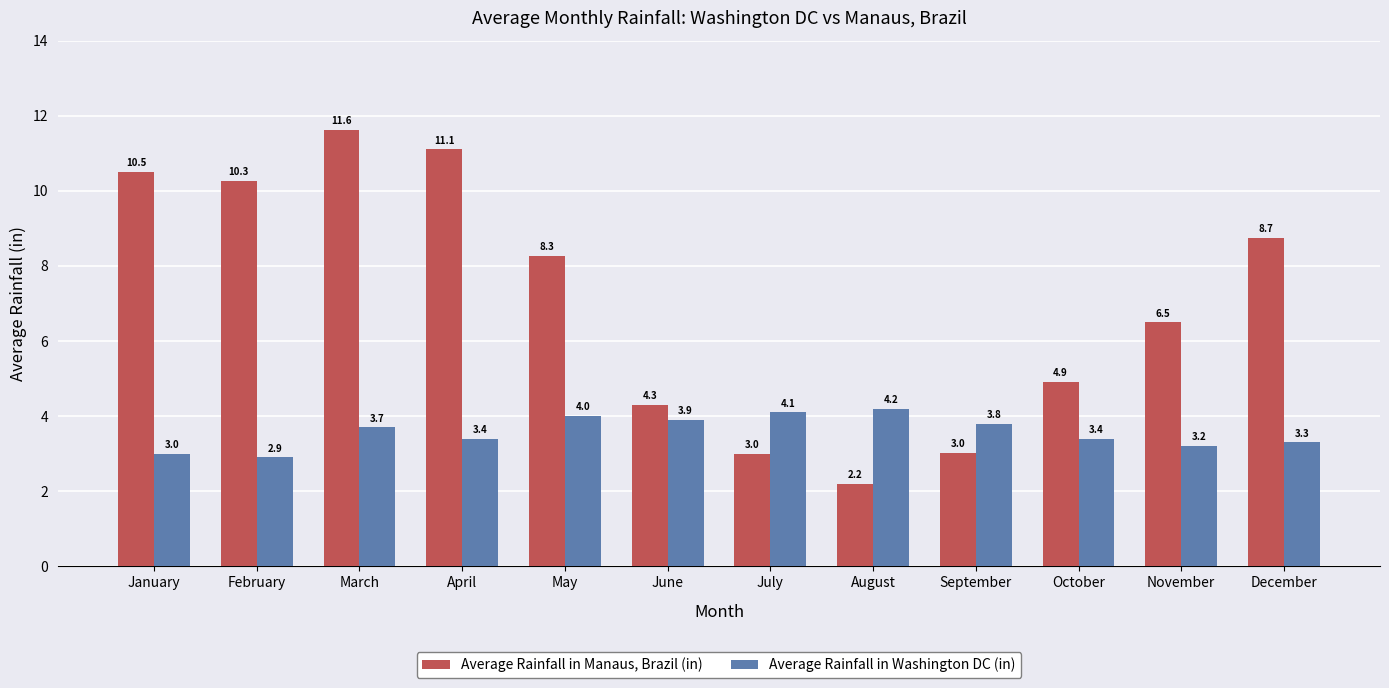

What is the difference between the highest and lowest values at December?

5.4